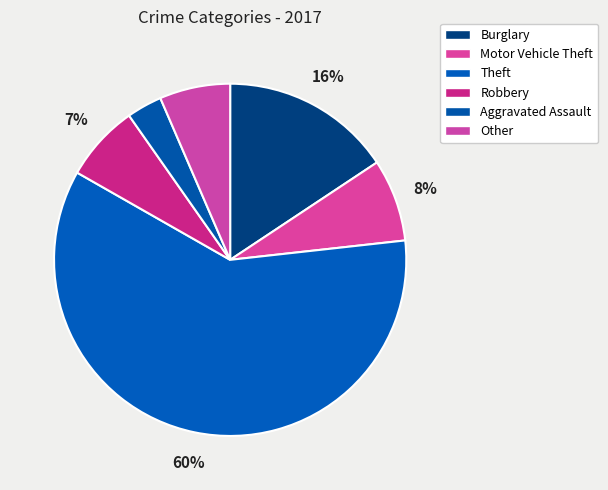

To the nearest percent, what is the average slice percentage?

17%